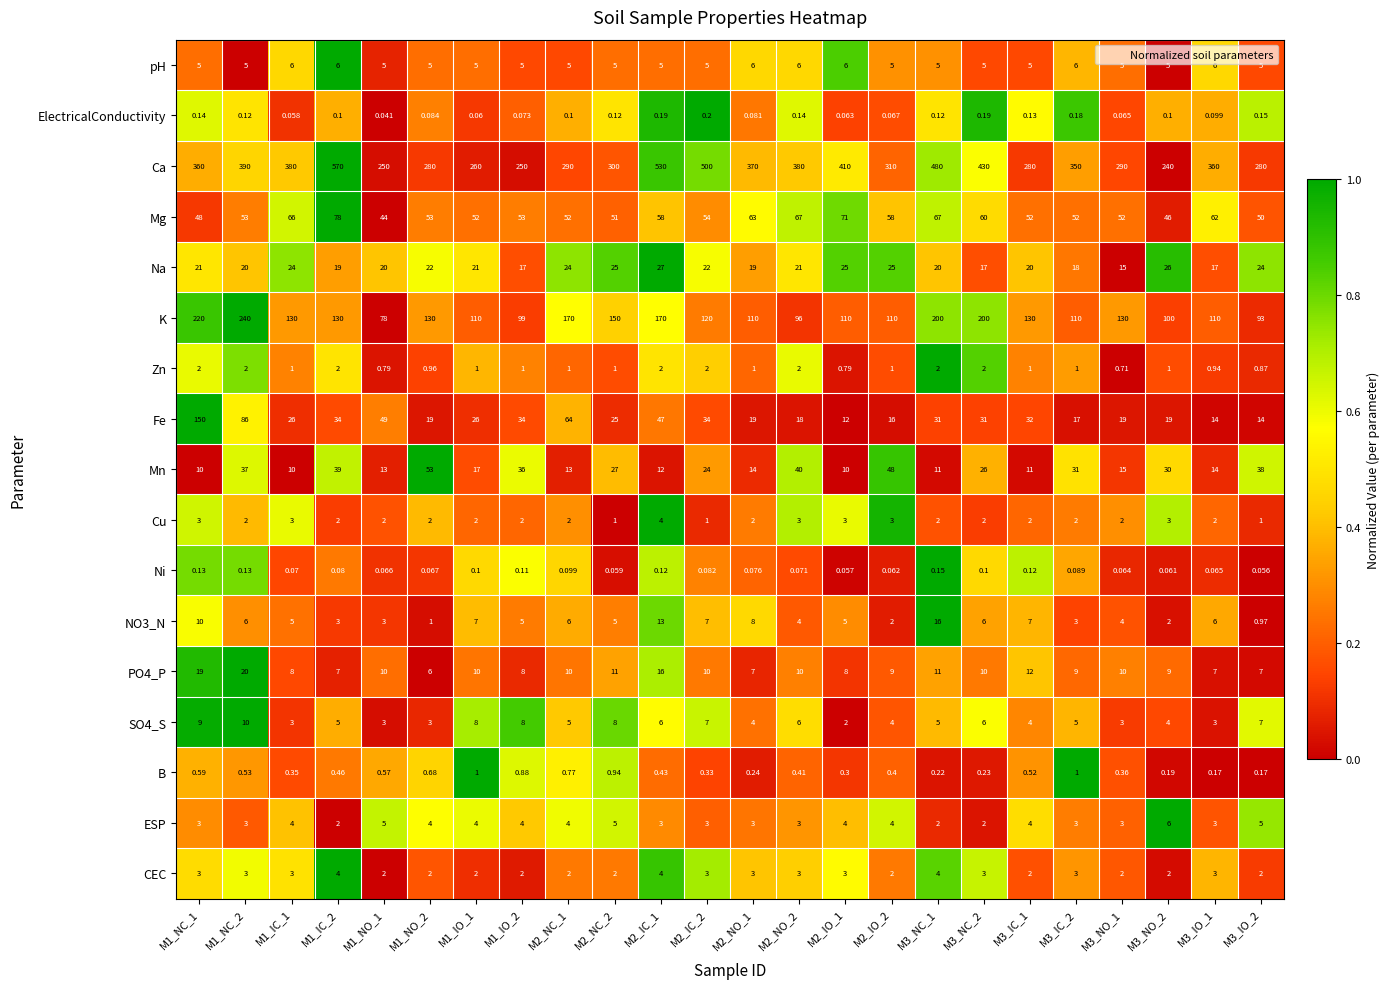

Which series has the largest total across all categories?

Ca